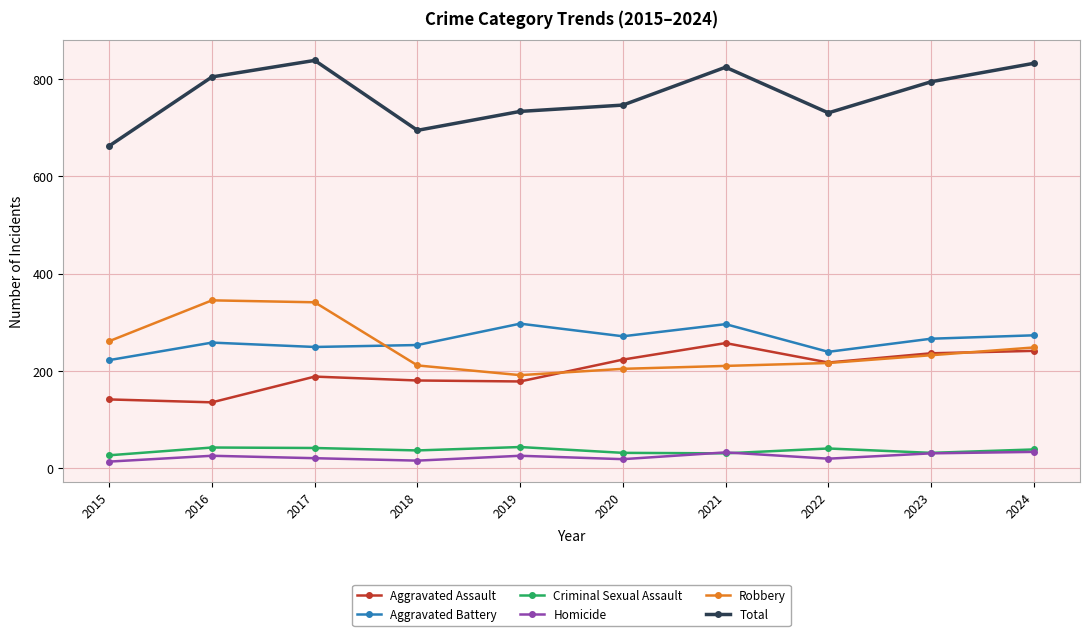

How many categories are shown in the chart?

10